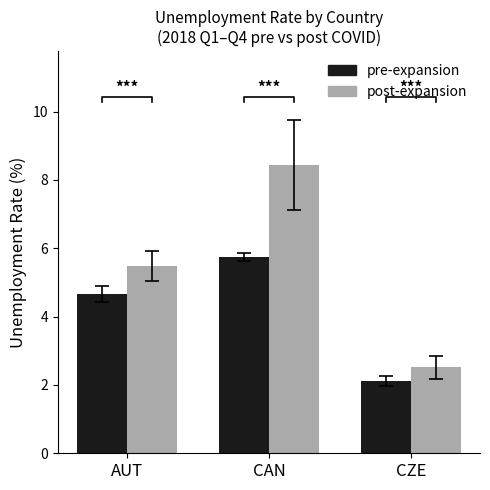

What is the maximum value shown in the chart?

8.4